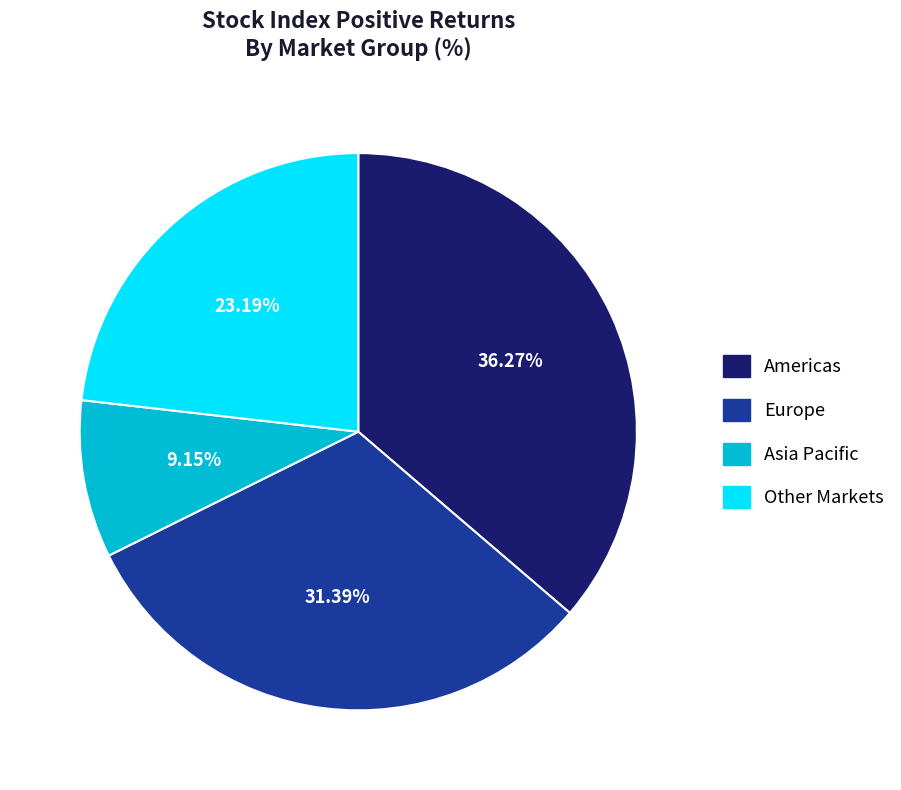

Which has a higher value, Asia Pacific or Europe?

Europe